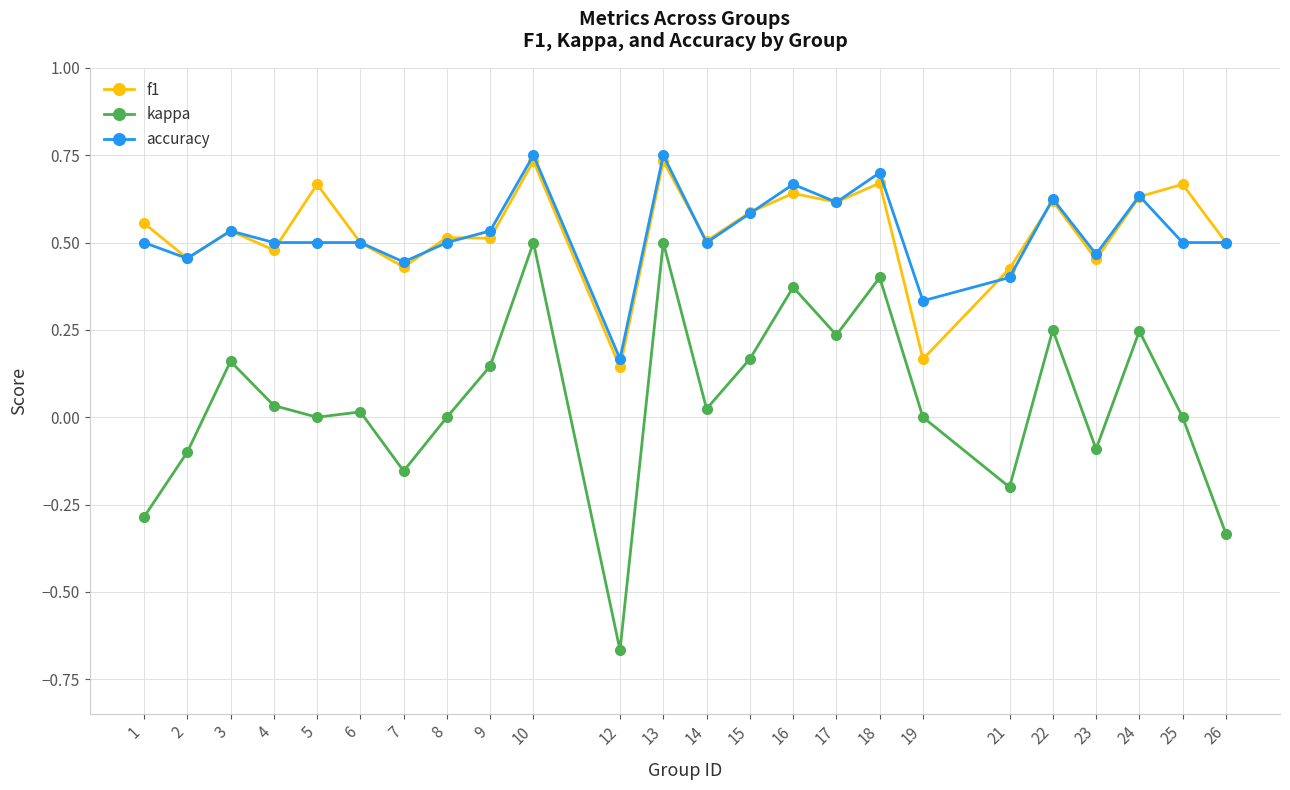

Rank the series at 25 from lowest to highest value.

kappa, accuracy, f1